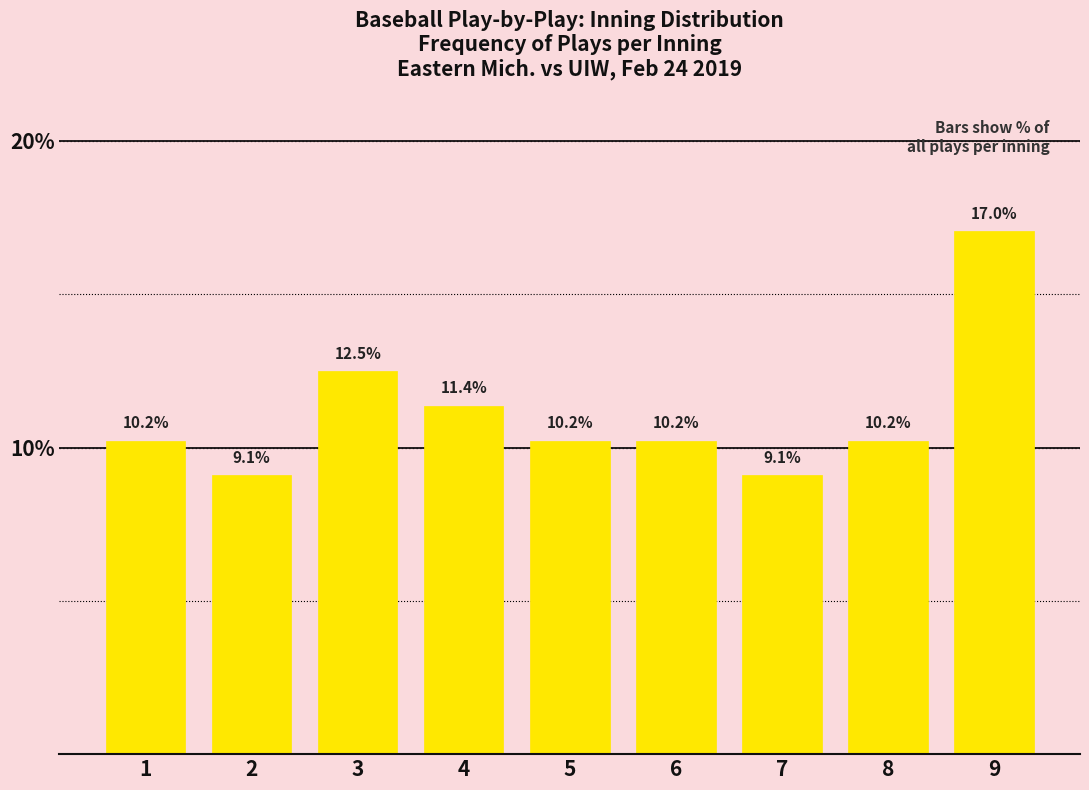

Reading left to right, what are all the values shown in this chart?

10.2	9.1	12.5	11.4	10.2	10.2	9.1	10.2	17.0